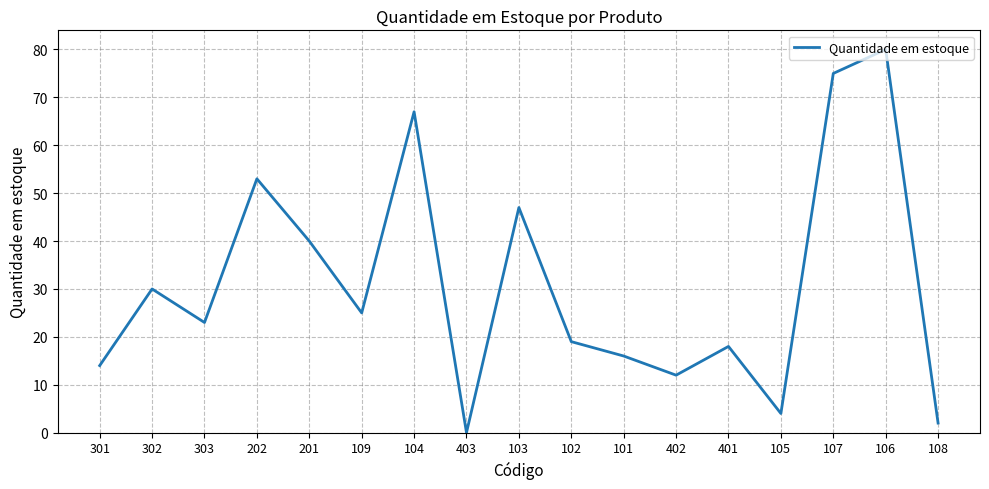

True or false: the data has more than 0 interior local peaks.

True